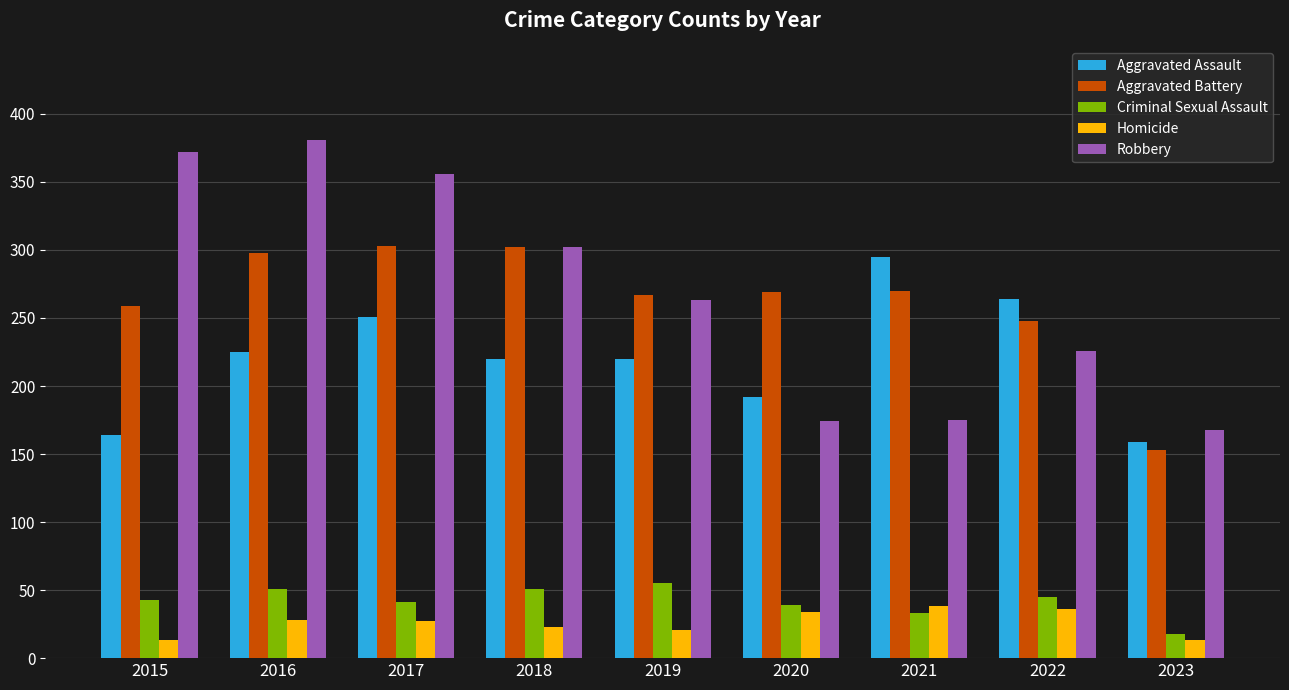

What is the highest value of the Aggravated Assault series?

295